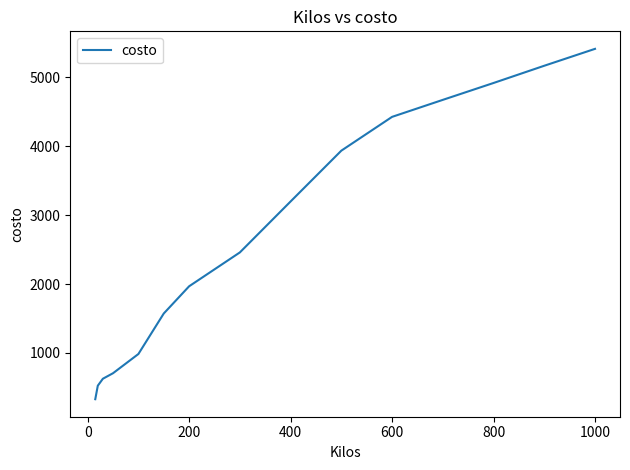

What is the greatest value displayed?

5414.9